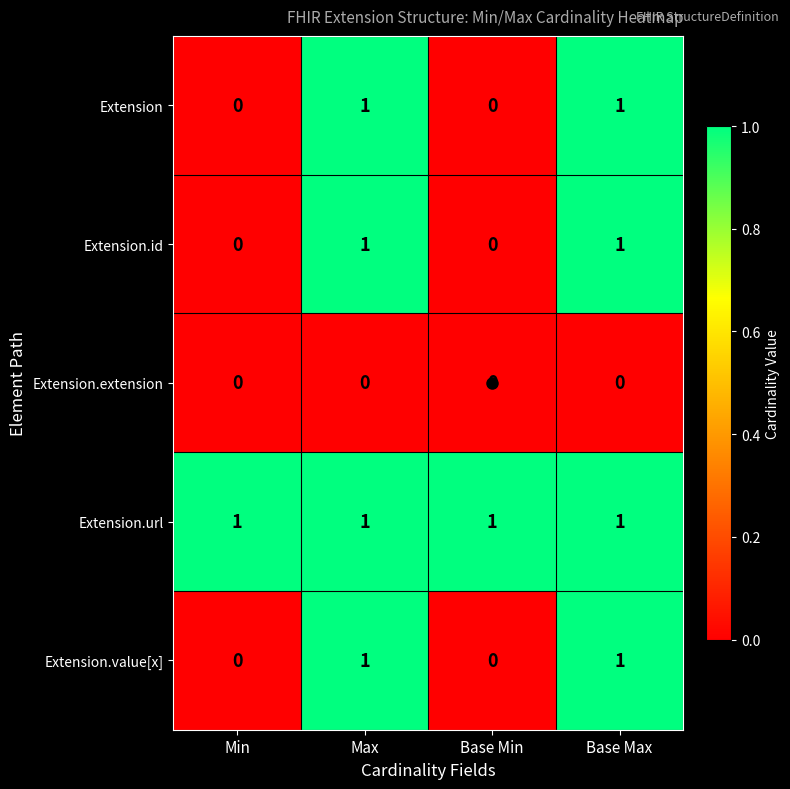

Is it true that Extension.extension equals 0 at Max?

True